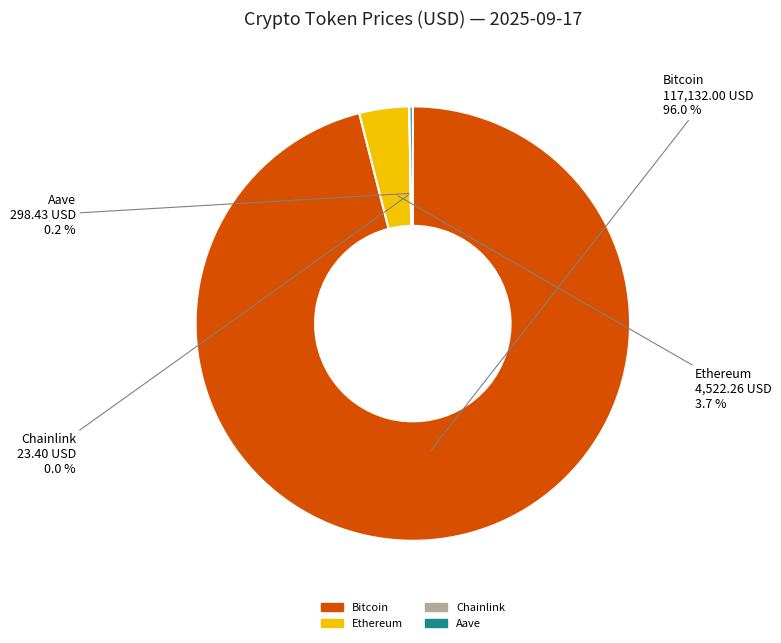

What is the largest slice in the pie chart?

Bitcoin